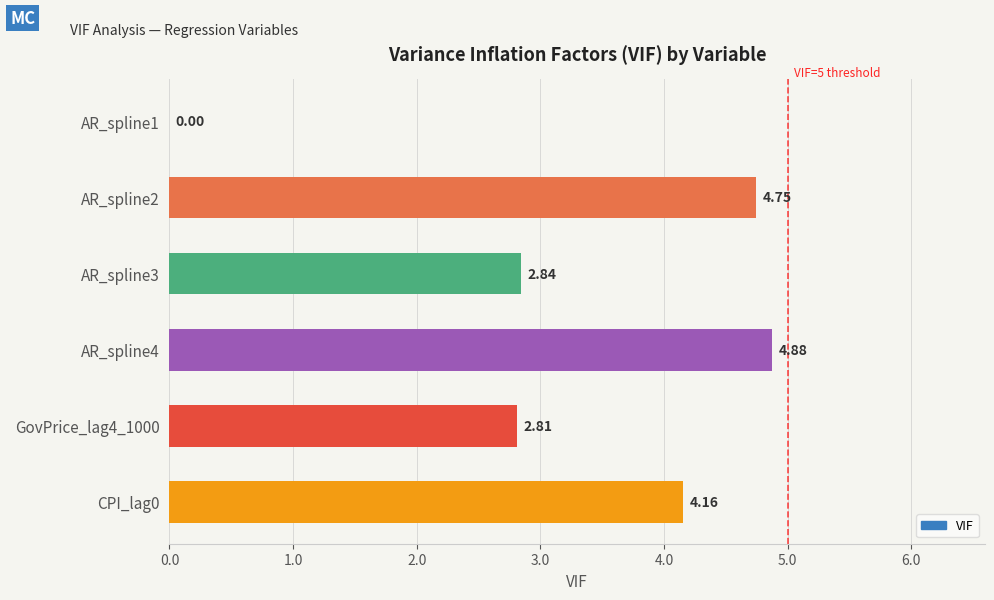

What is the sum of the values at GovPrice_lag4_1000 and AR_spline4?

7.7